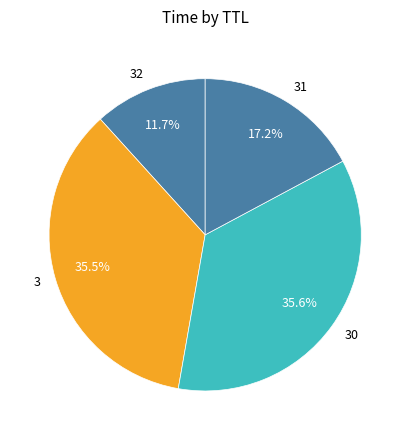

Which has a higher value, 30 or 32?

30